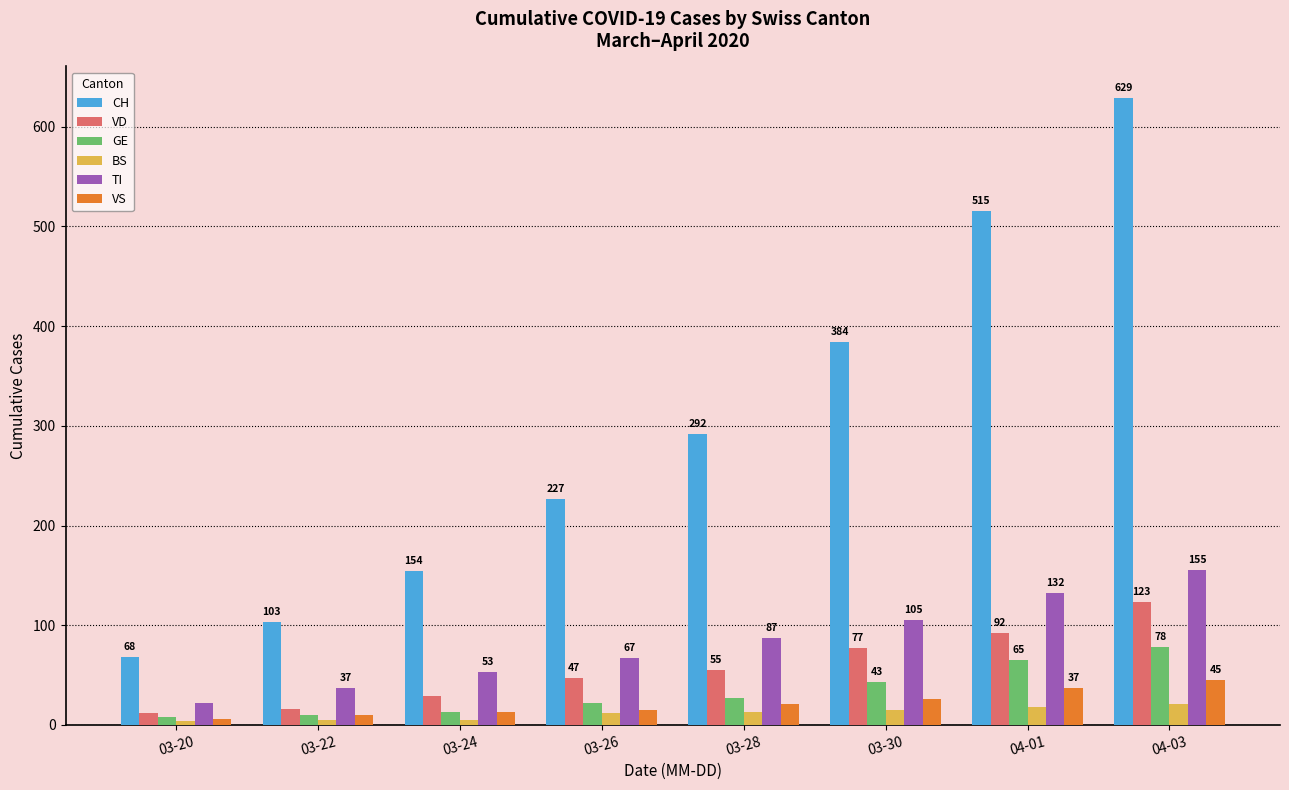

What position from the right is 03-24?

6